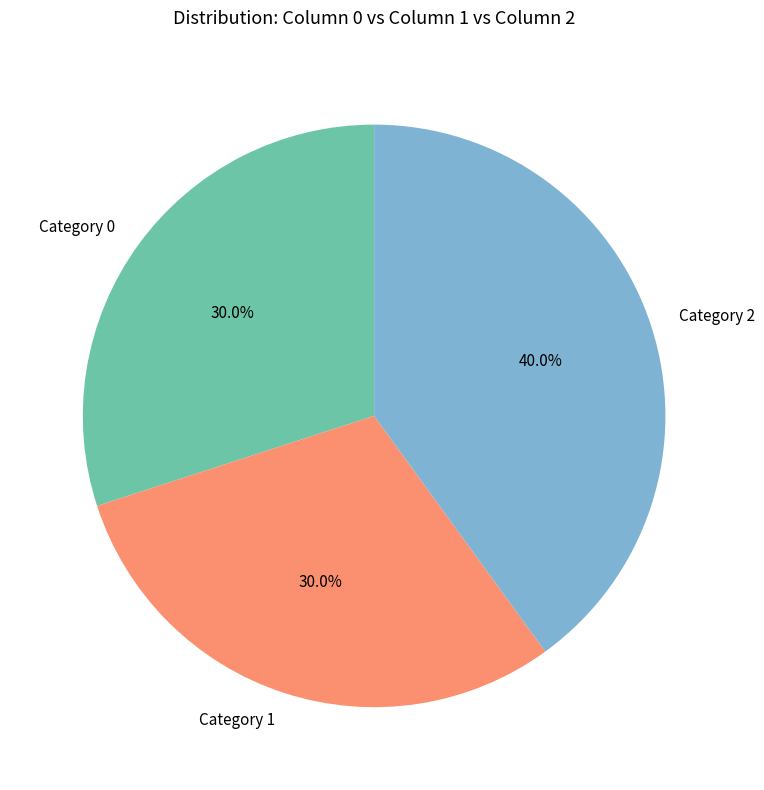

Combined, do Category 2 and Category 0 account for over 50%?

Yes